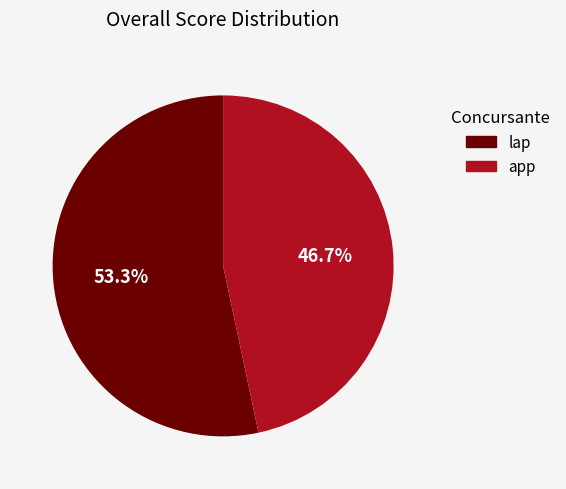

What is the largest slice in the pie chart?

lap